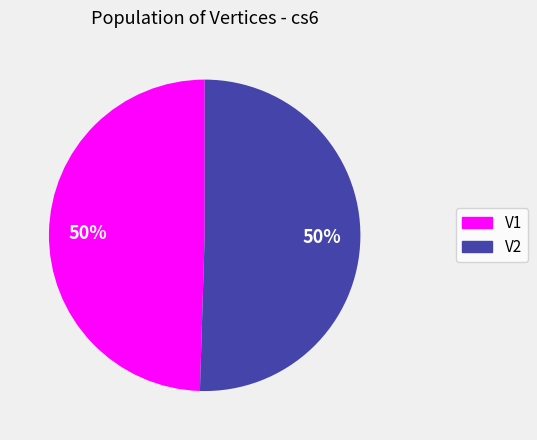

How many slices are in this pie chart?

2